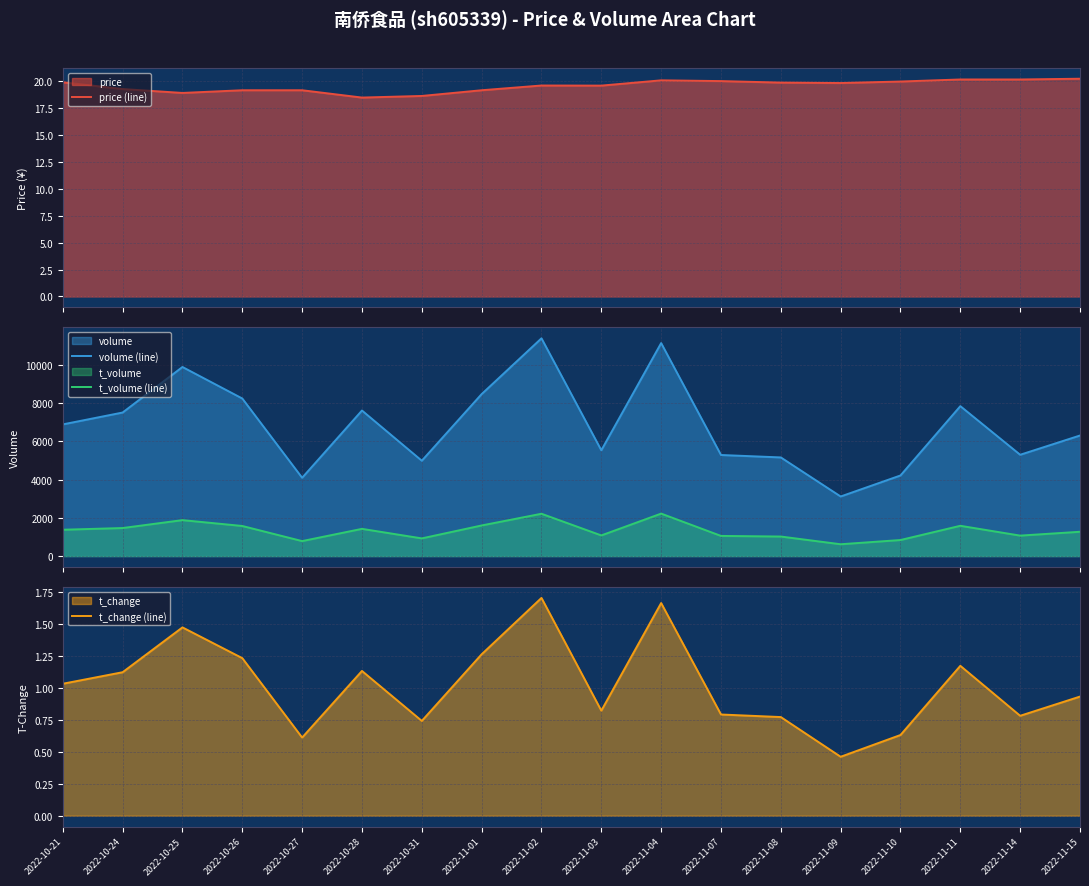

Reading right to left, transcribe all the data shown in this chart.

price (line): 20.2	20.1	20.1	20.0	19.8	19.9	20.0	20.1	19.6	19.6	19.1	18.6	18.5	19.1	19.1	18.9	19.3	19.9
volume (line): 6298.0	5292.0	7831.0	4211.0	3113.0	5153.0	5280.0	11124.0	5526.0	11373.0	8460.0	4981.0	7603.0	4090.0	8230.0	9876.0	7498.0	6878.0
t_volume (line): 1271.0	1070.0	1583.0	840.0	619.0	1022.0	1054.0	2220.0	1080.0	2212.0	1600.0	925.0	1423.0	784.0	1573.0	1879.0	1466.0	1377.0
t_change (line): 0.9	0.8	1.2	0.6	0.5	0.8	0.8	1.7	0.8	1.7	1.3	0.7	1.1	0.6	1.2	1.5	1.1	1.0